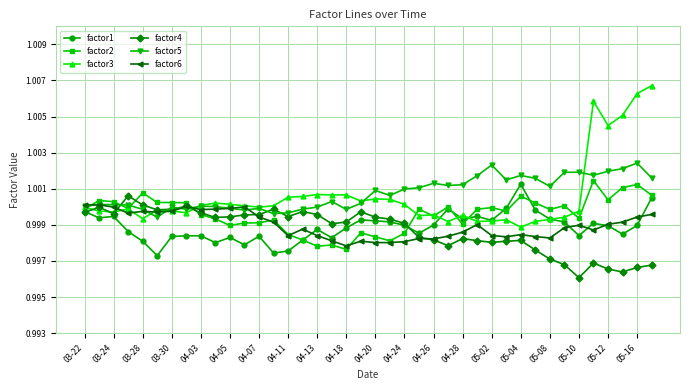

Which series has the largest range (max minus min)?

factor3